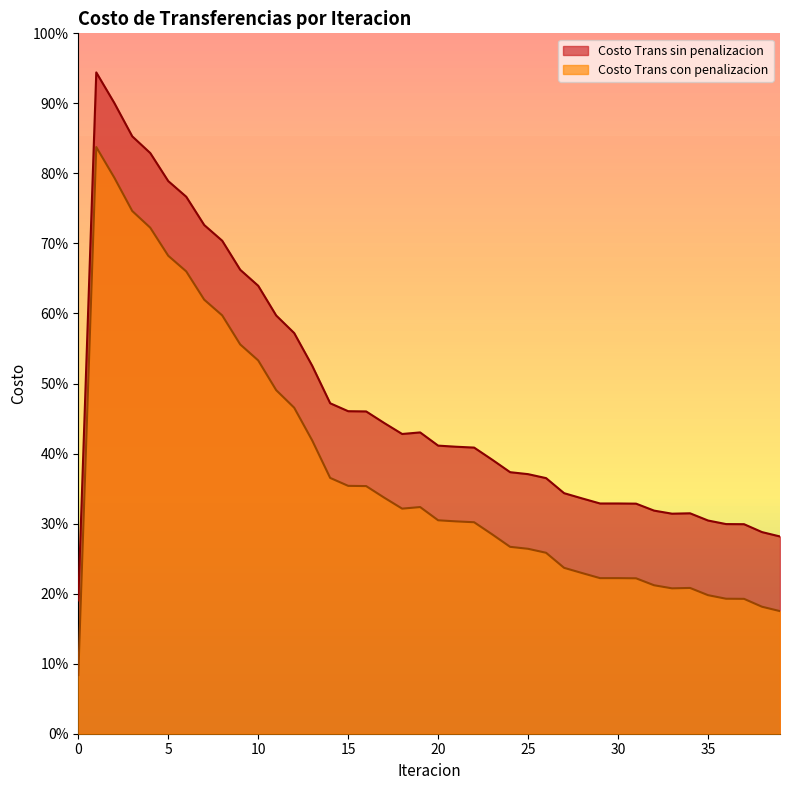

Reading left to right, list all the values displayed in this chart.

Costo Trans sin penalizacion: 0=380.7	1=1888.4	2=1801.4	3=1705.8	4=1658.2	5=1578.1	6=1533.4	7=1452.6	8=1407.7	9=1324.8	10=1279.1	11=1194.3	12=1144.1	13=1050.8	14=943.7	15=921.0	16=920.3	17=887.4	18=855.9	19=860.4	20=822.7	21=819.5	22=817.1	23=782.6	24=746.9	25=741.2	26=729.9	27=686.9	28=672.0	29=657.4	30=657.5	31=657.0	32=637.1	33=628.3	34=629.5	35=608.8	36=598.7	37=598.3	38=575.8	39=563.2
Costo Trans con penalizacion: 0=167.5	1=1675.2	2=1588.2	3=1492.7	4=1445.0	5=1364.9	6=1320.2	7=1239.4	8=1194.5	9=1111.7	10=1066.0	11=981.1	12=930.9	13=837.6	14=730.5	15=707.8	16=707.1	17=674.2	18=642.7	19=647.2	20=609.5	21=606.3	22=603.9	23=569.4	24=533.7	25=528.0	26=516.7	27=473.7	28=458.8	29=444.3	30=444.3	31=443.8	32=424.0	33=415.1	34=416.3	35=395.7	36=385.5	37=385.2	38=362.6	39=350.1